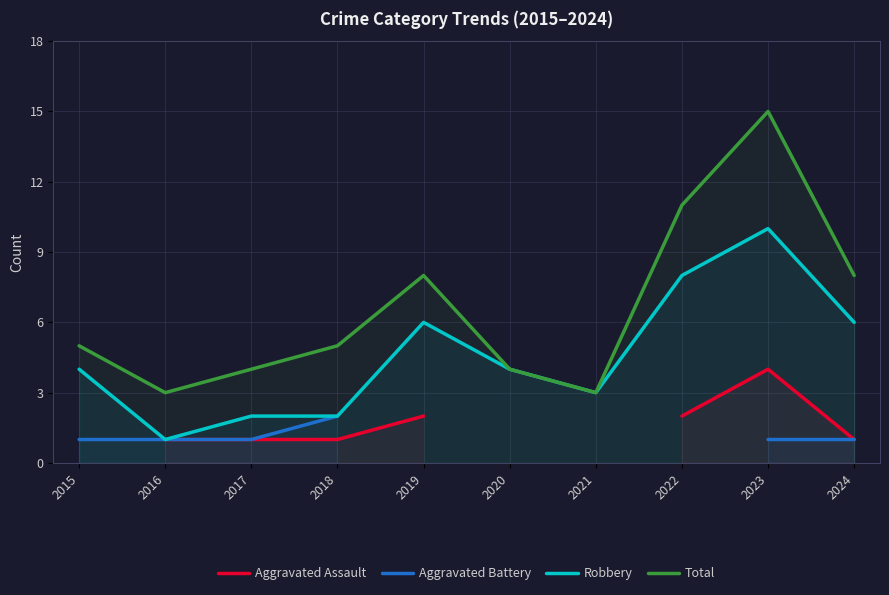

Is it true that Aggravated Battery equals 1.0 at 2016?

True